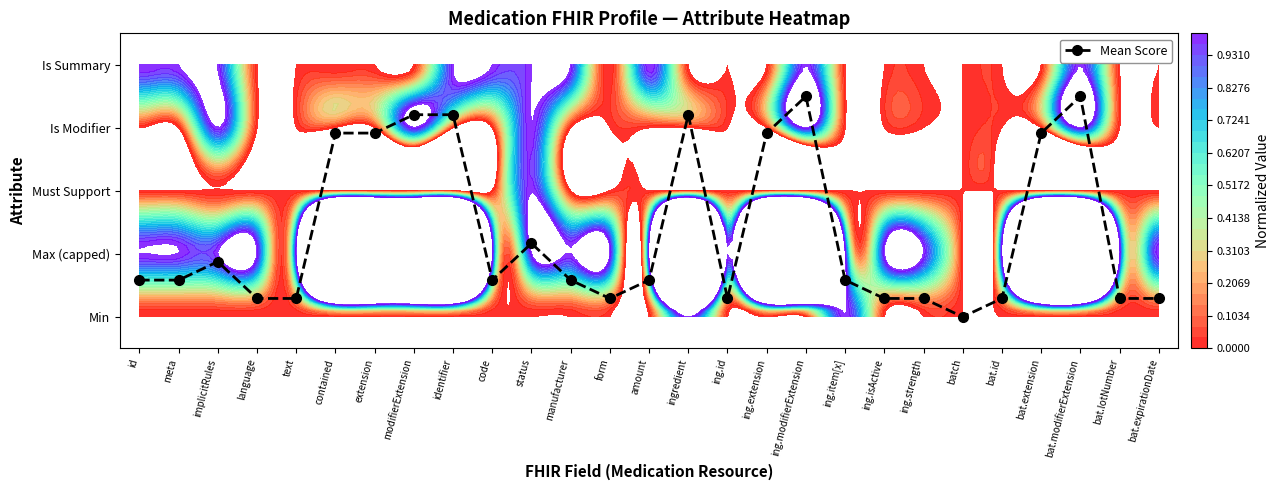

How many categories are shown in the chart?

27